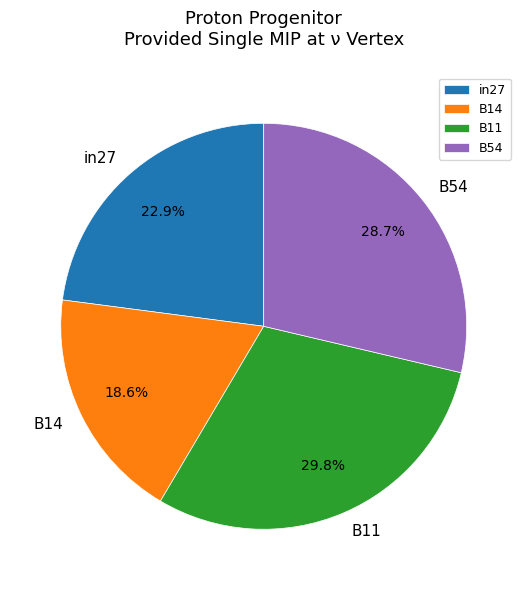

How much of the chart is everything except in27?

77.1%